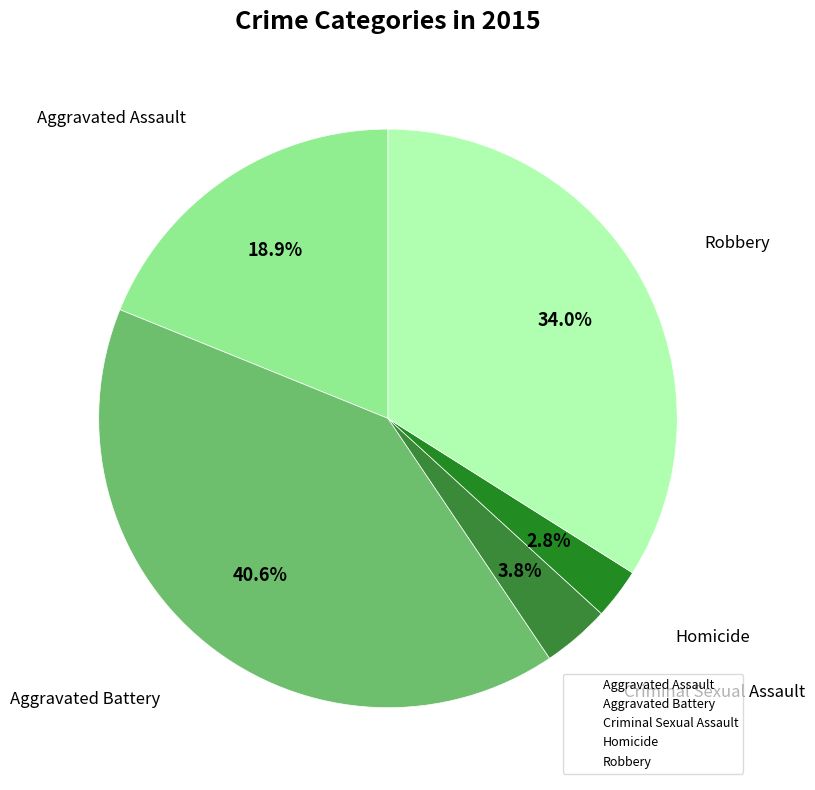

To the nearest percent, what is the combined percentage of Aggravated Battery and Criminal Sexual Assault?

44%